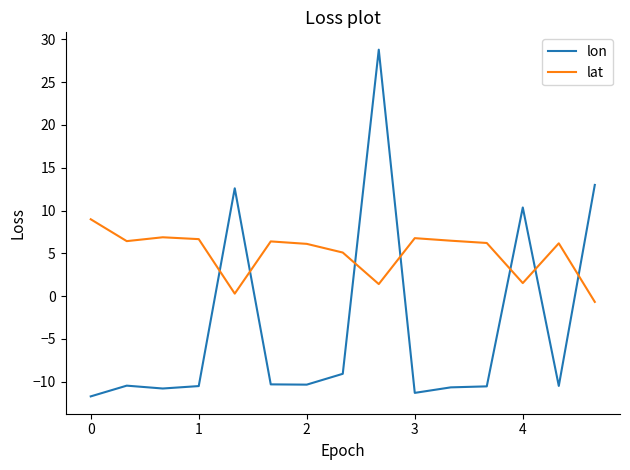

Rank the series by their average value, from lowest to highest.

lon, lat